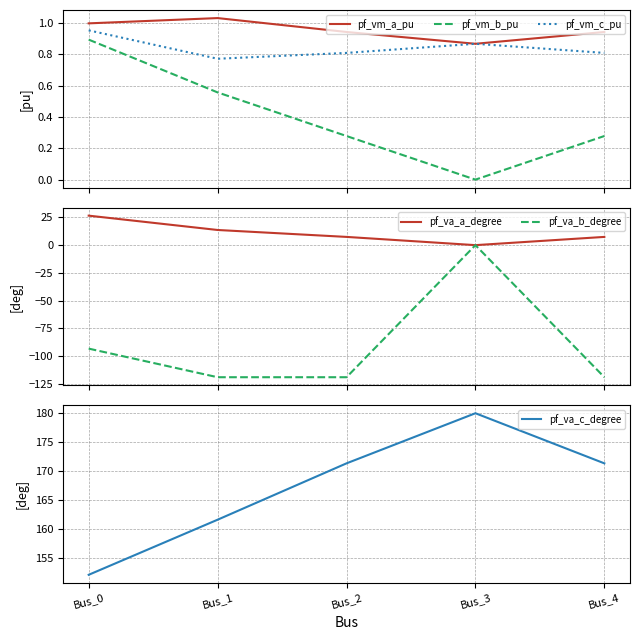

What is the value of the pf_vm_c_pu point at the 5th from the left?

0.8